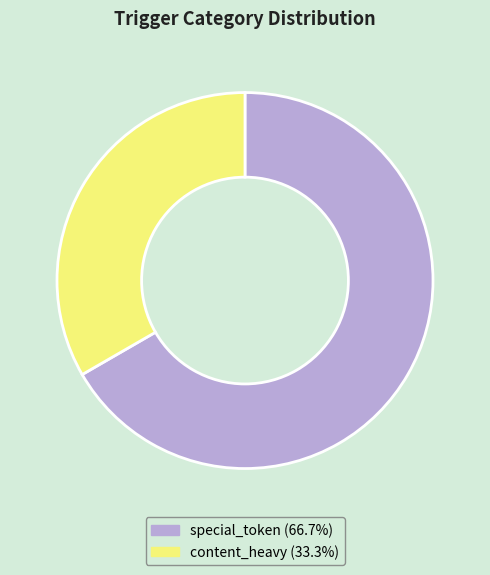

Which category accounts for the majority?

special_token